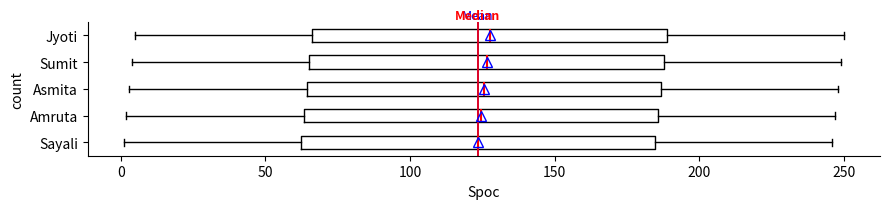

Reading bottom to top, transcribe this box plot: for each box, give where its median line is, the range the box spans, and where its two whiskers end, as read against the x-axis. The values are not printed on the chart, so give them approximately, as read against the axis.

Sayali: median 125, box 60 to 185, whiskers 0 to 245
Amruta: median 125, box 65 to 185, whiskers 0 to 245
Asmita: median 125, box 65 to 185, whiskers 5 to 250
Sumit: median 125, box 65 to 190, whiskers 5 to 250
Jyoti: median 130, box 65 to 190, whiskers 5 to 250